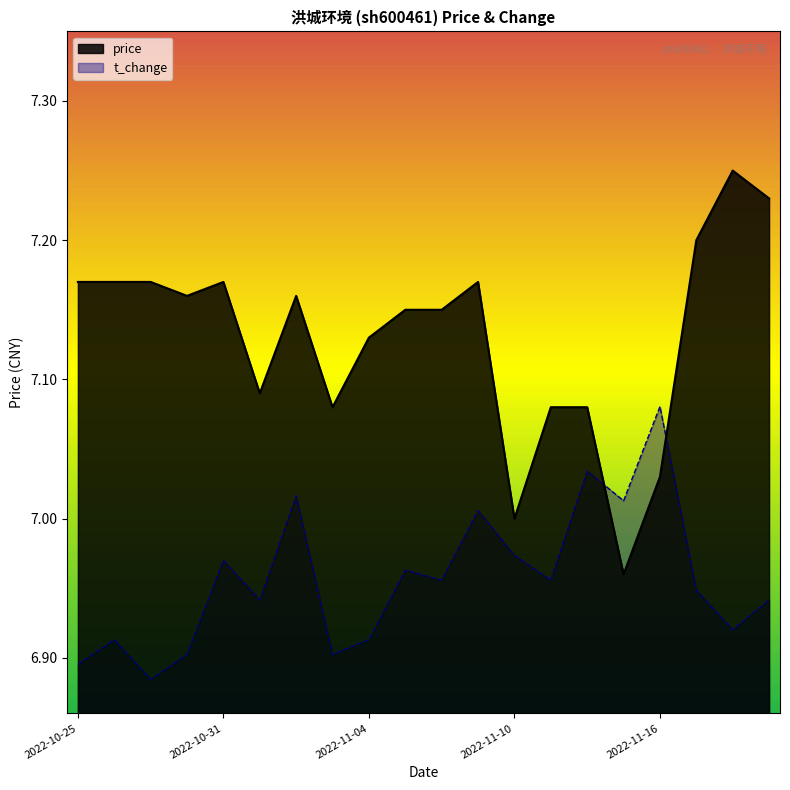

What are all the series names shown in the legend?

price, t_change